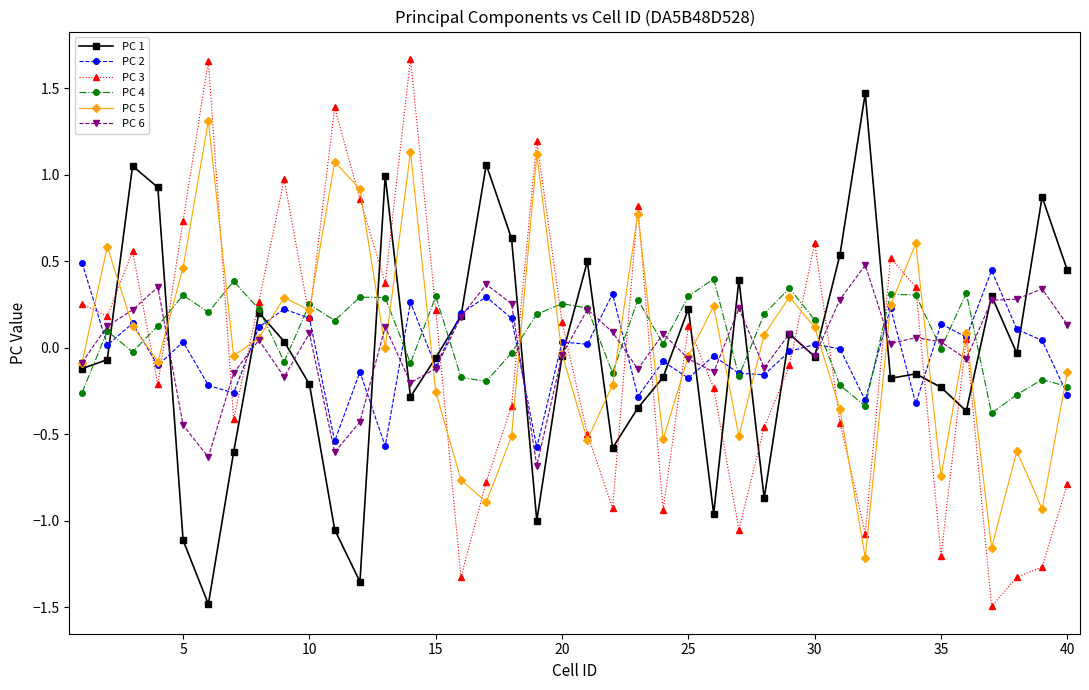

What are all the series names shown in the legend?

PC 1, PC 2, PC 3, PC 4, PC 5, PC 6